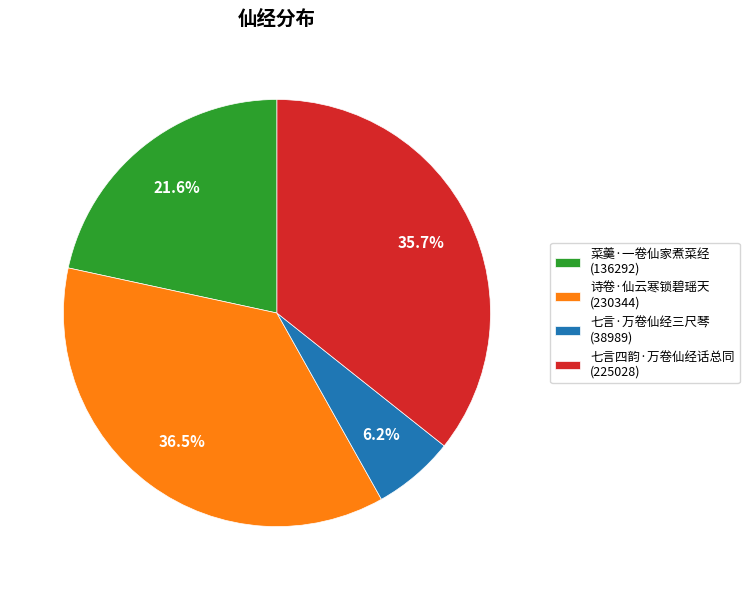

Is it true that 七言·万卷仙经三尺琴 is 1% of the pie?

False